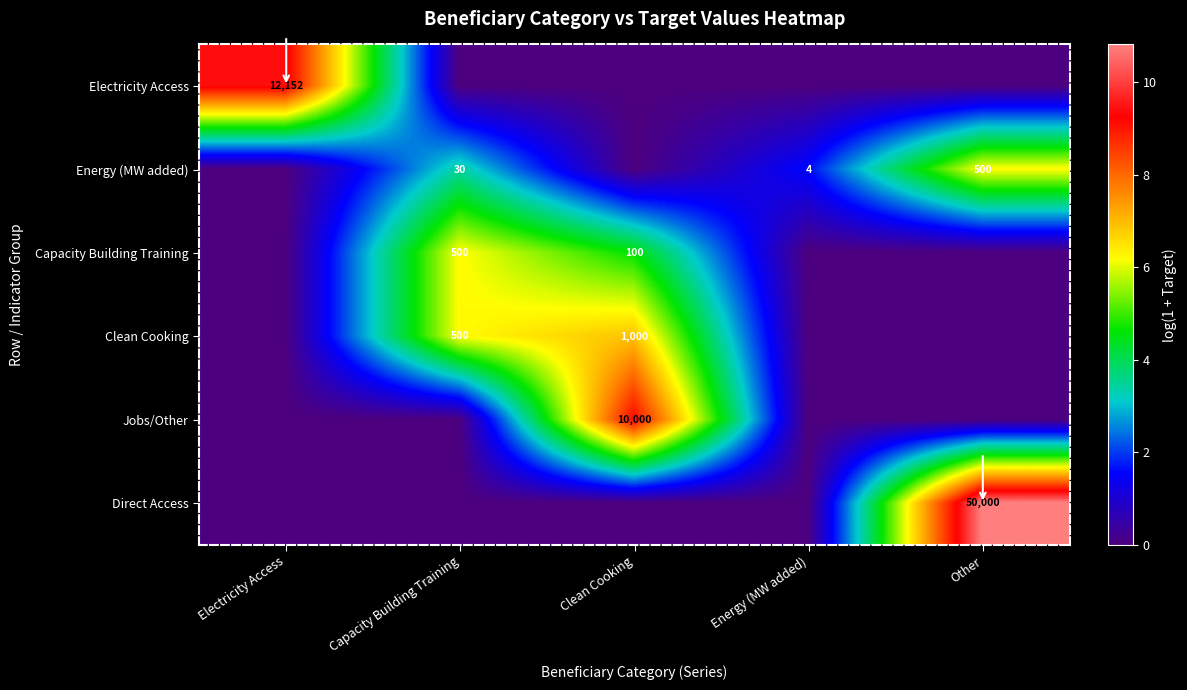

Is it true that Energy (MW added) equals 500 at Other?

True